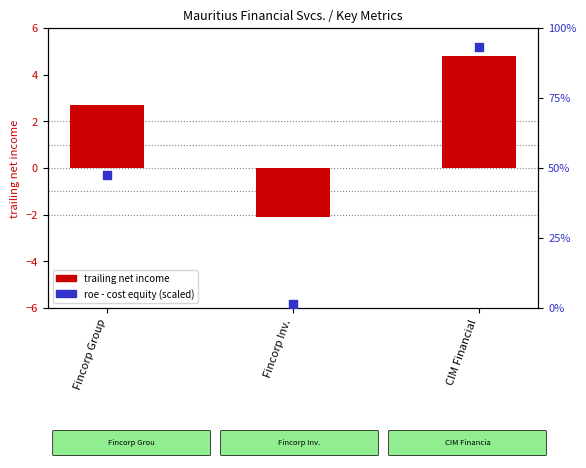

Which series has the widest spread of Y values?

roe - cost equity (scaled)